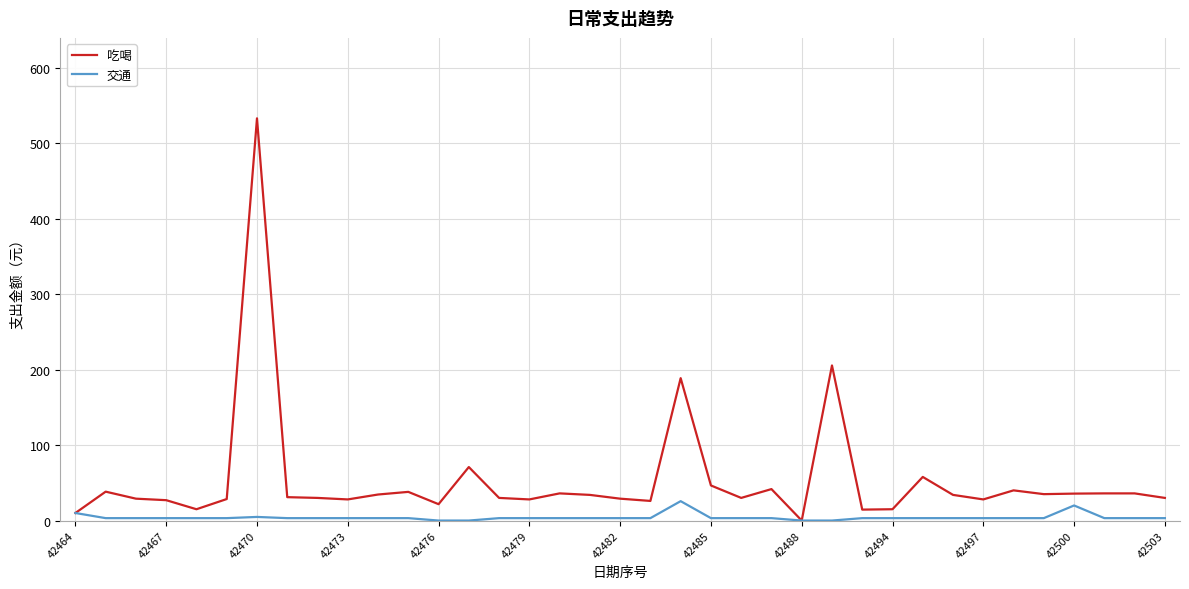

Is this an area chart (filled region under the line)?

No